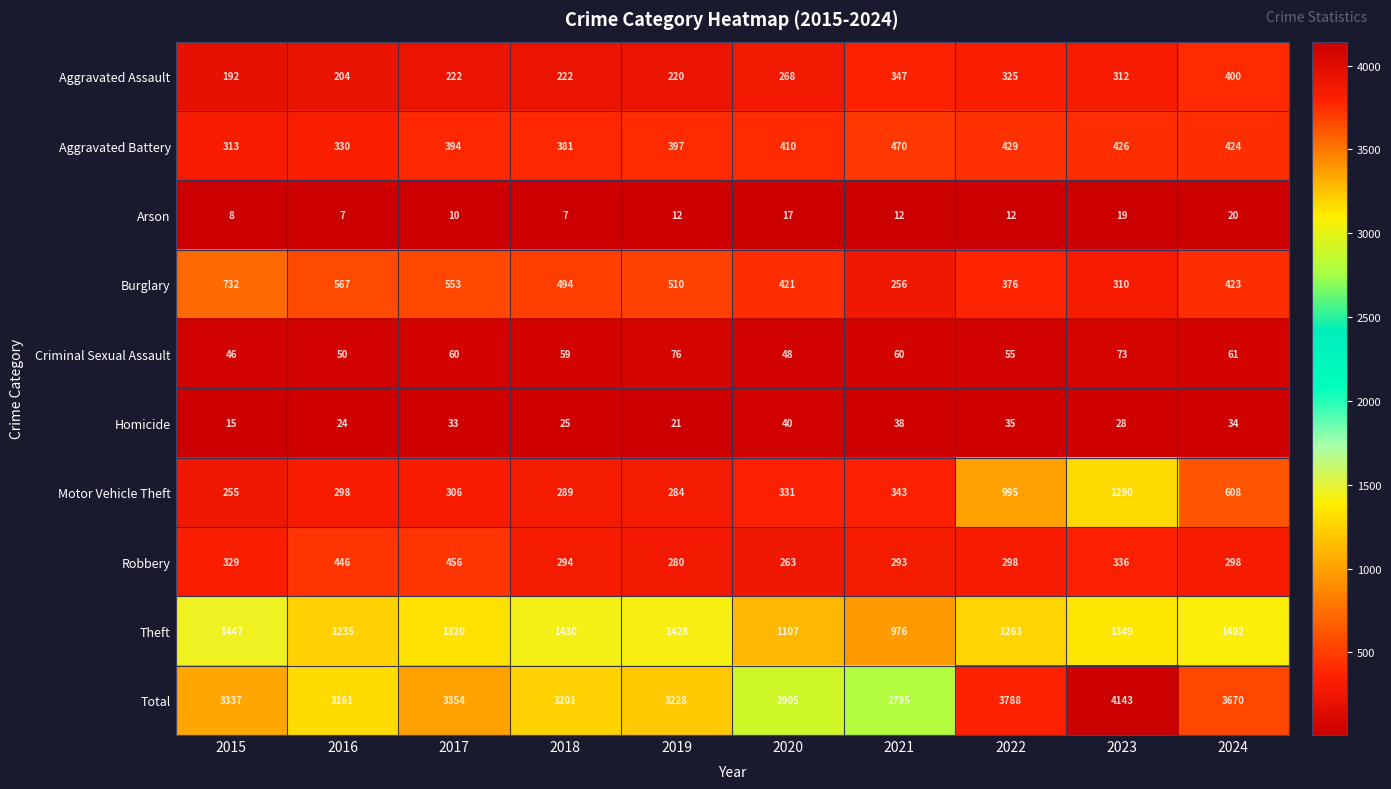

At which label does Criminal Sexual Assault reach its minimum?

2015